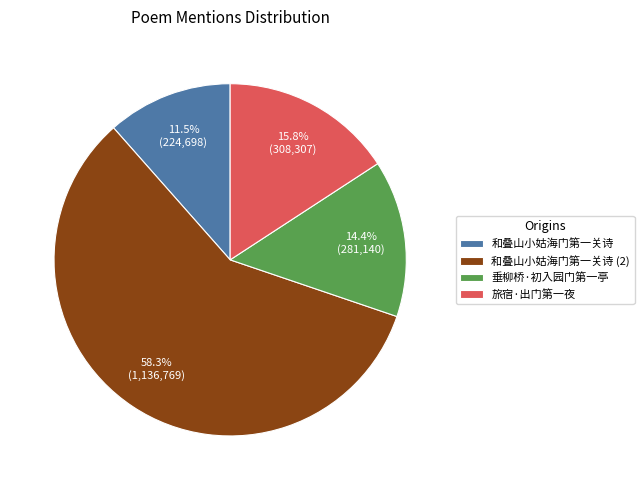

How many slices are in this pie chart?

4